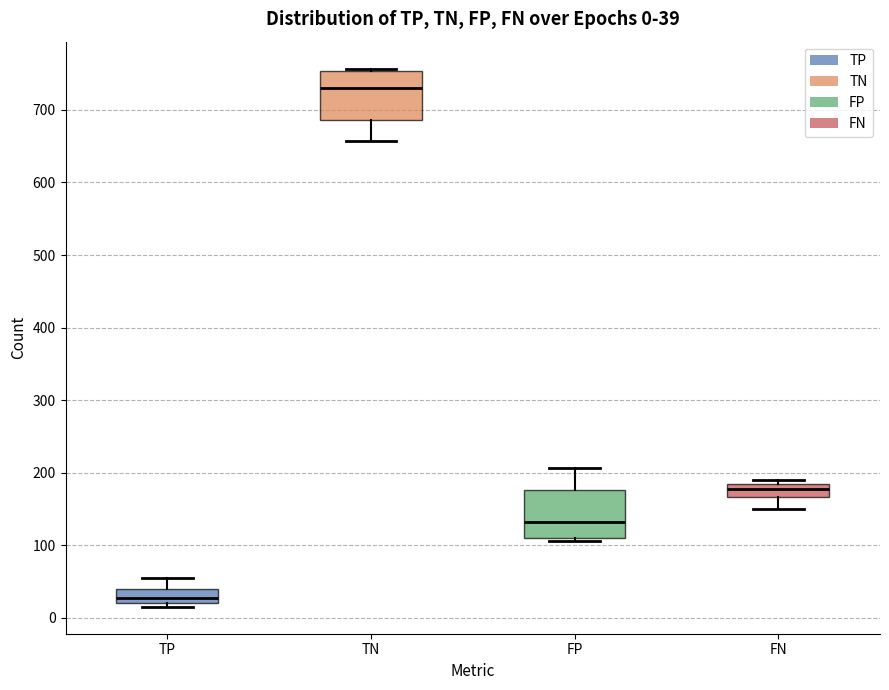

Which box has the highest median line?

TN